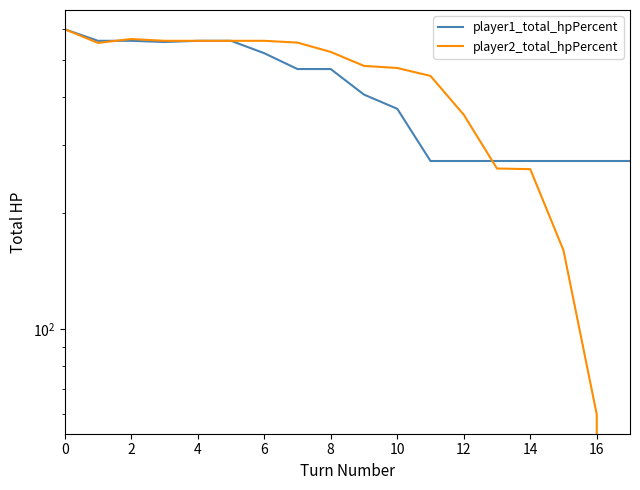

Is it true that player1_total_hpPercent equals 707 at 8?

False